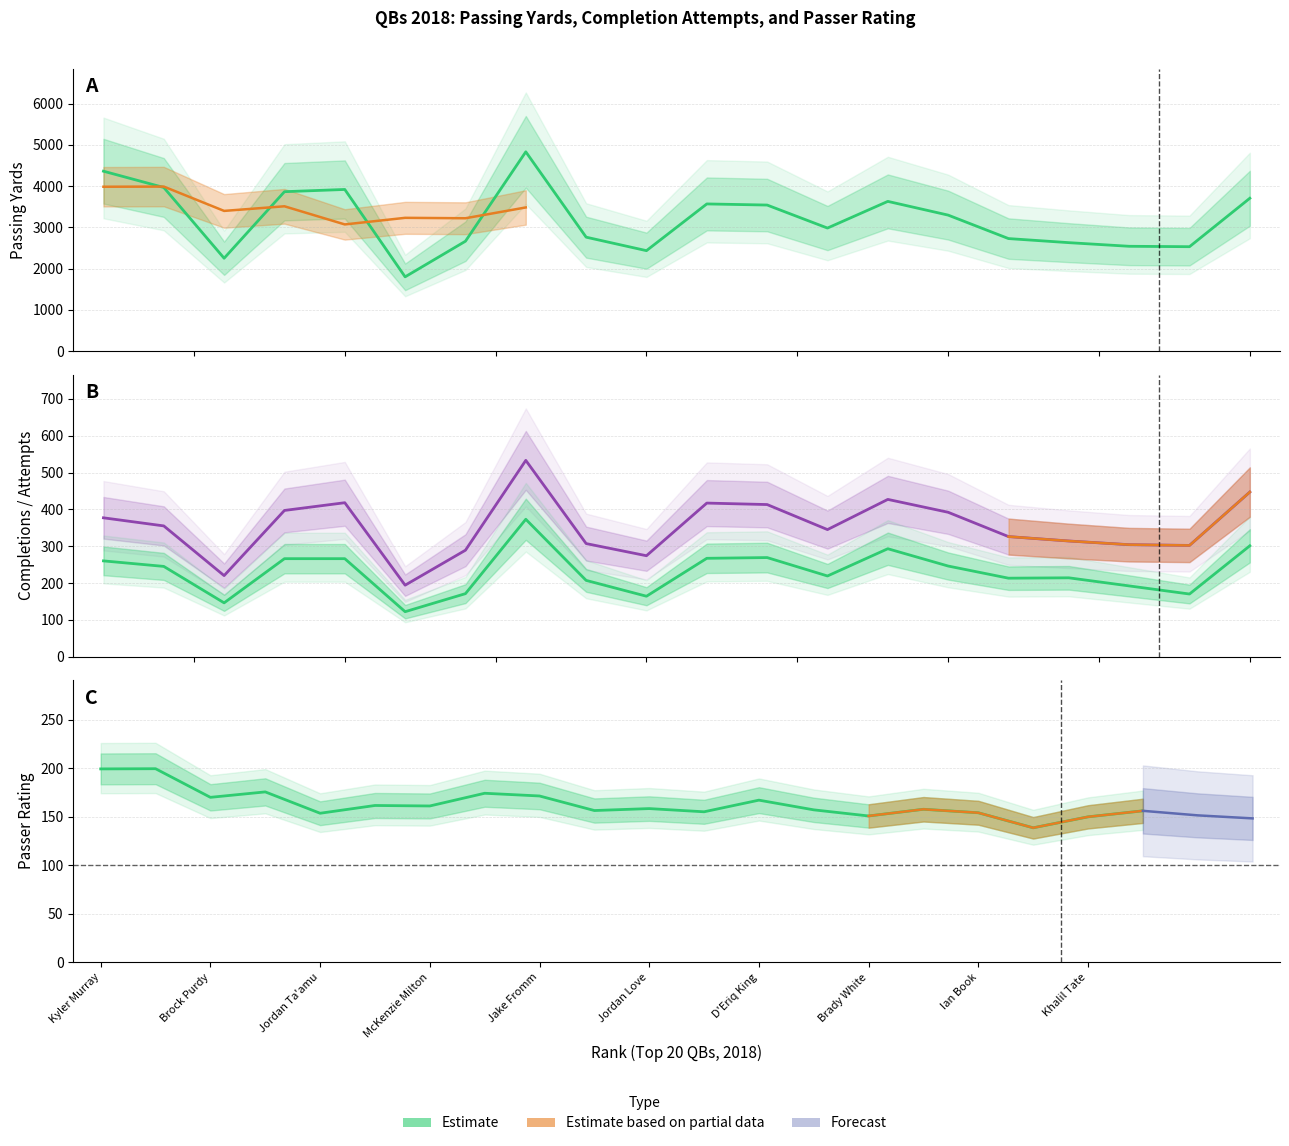

Reading left to right, transcribe all the data shown in this chart.

Yds: 4361.0	3966.0	2250.0	3864.0	3918.0	1799.0	2663.0	4831.0	2761.0	2434.0	3567.0	3540.0	2982.0	3629.0	3296.0	2727.0	2628.0	2540.0	2530.0	3705.0
Rate: 199.2	199.4	169.9	175.5	153.5	161.5	161.0	174.1	171.3	156.3	158.3	155.0	167.0	157.0	150.7	157.6	154.0	138.5	149.8	156.0
Cmp: 260.0	245.0	146.0	266.0	266.0	122.0	171.0	373.0	207.0	164.0	267.0	269.0	219.0	293.0	246.0	213.0	214.0	192.0	170.0	301.0
Att: 377.0	355.0	220.0	397.0	418.0	194.0	289.0	533.0	307.0	274.0	417.0	413.0	345.0	427.0	392.0	326.0	314.0	304.0	302.0	447.0